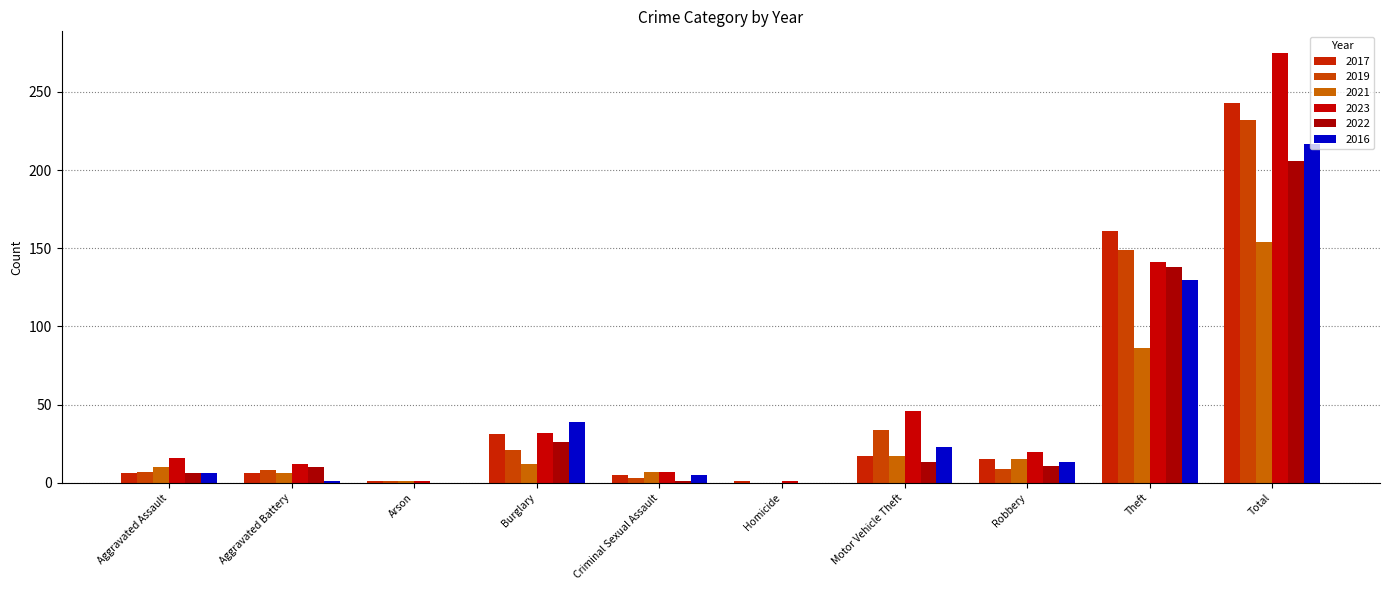

List the labels in order of 2016 value, smallest first.

Arson, Homicide, Aggravated Battery, Criminal Sexual Assault, Aggravated Assault, Robbery, Motor Vehicle Theft, Burglary, Theft, Total